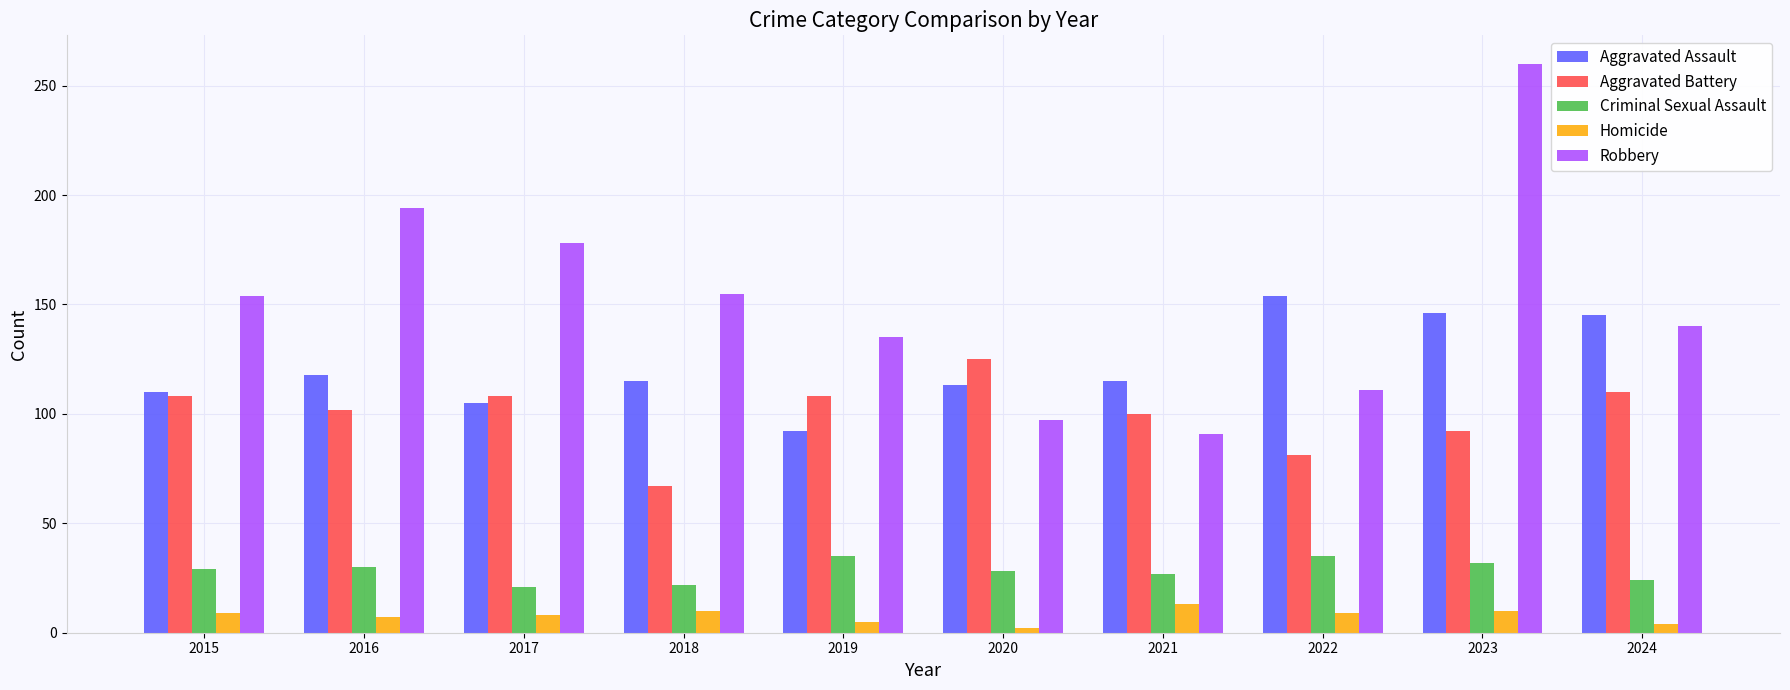

Rank the series by their maximum value, from highest to lowest.

Robbery, Aggravated Assault, Aggravated Battery, Criminal Sexual Assault, Homicide